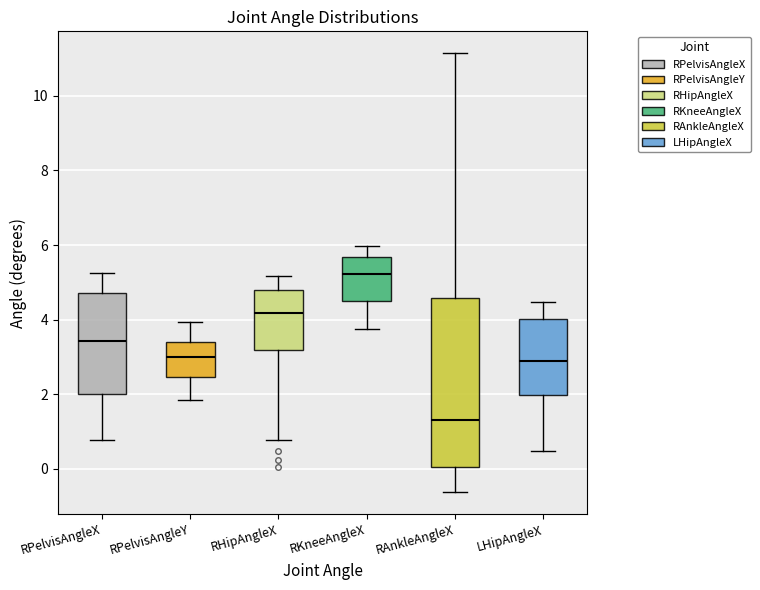

Reading left to right, transcribe this box plot: for each box, give where its median line is, the range the box spans, and where its two whiskers end, as read against the y-axis. The values are not printed on the chart, so give them approximately, as read against the axis.

RPelvisAngleX: median 3.4, box 2.0 to 4.8, whiskers 0.8 to 5.2
RPelvisAngleY: median 3.0, box 2.4 to 3.4, whiskers 1.8 to 4.0
RHipAngleX: median 4.2, box 3.2 to 4.8, whiskers 0.8 to 5.2
RKneeAngleX: median 5.2, box 4.6 to 5.6, whiskers 3.8 to 6.0
RAnkleAngleX: median 1.4, box 0.0 to 4.6, whiskers -0.6 to 11.2
LHipAngleX: median 2.8, box 2.0 to 4.0, whiskers 0.4 to 4.4